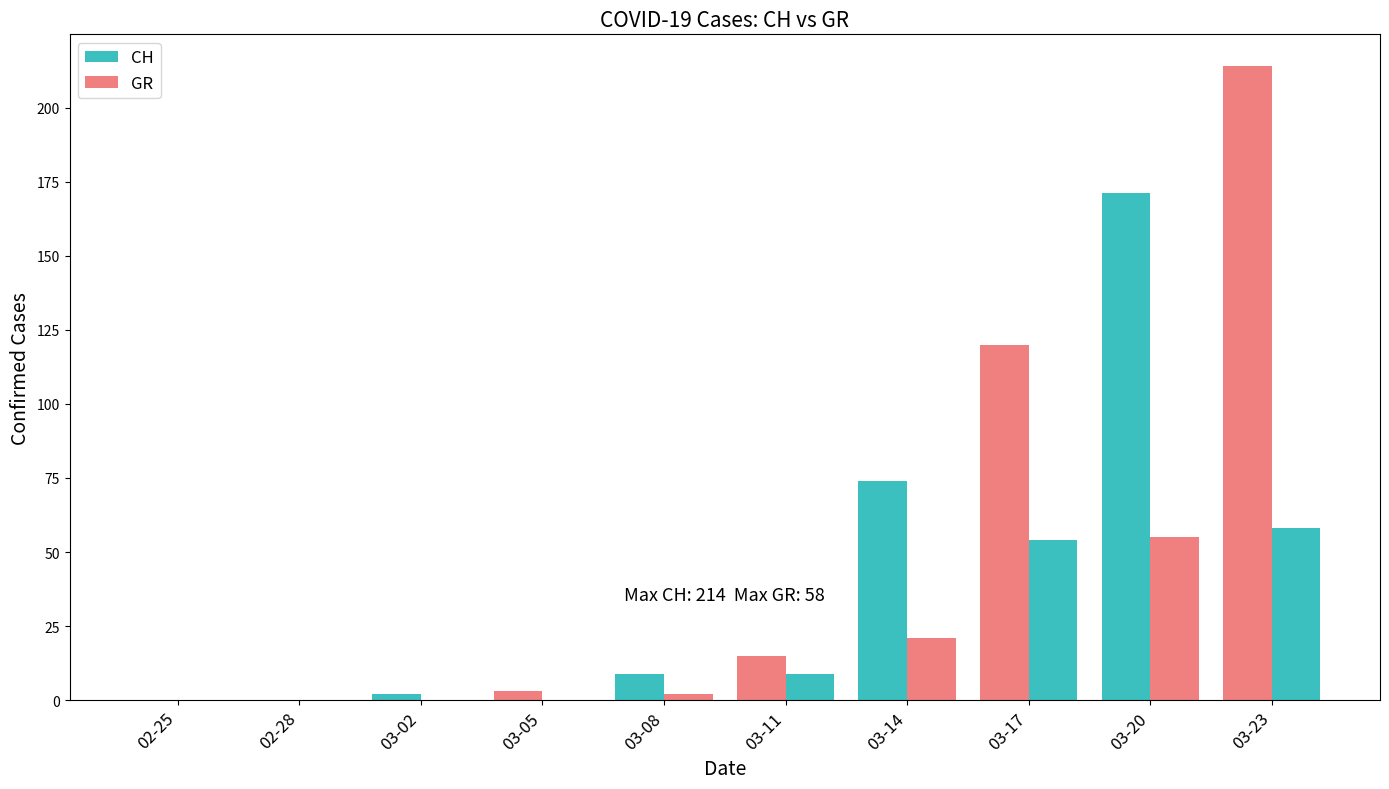

Does the chart contain stacked bars?

No